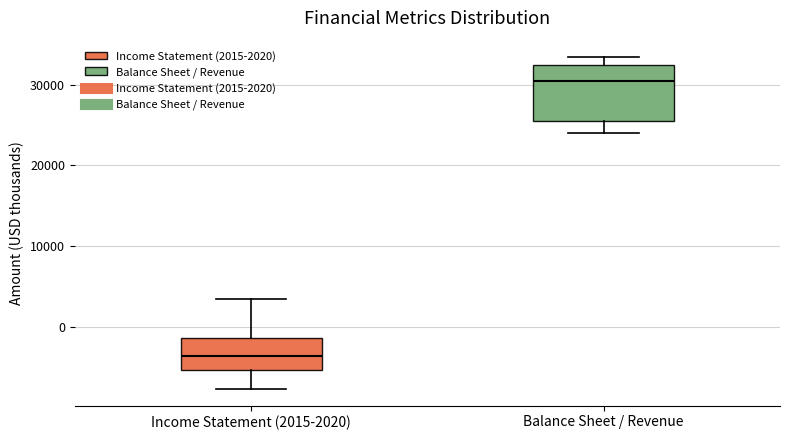

Comparing the boxes themselves (not the whiskers), which one is the tallest?

Balance Sheet / Revenue